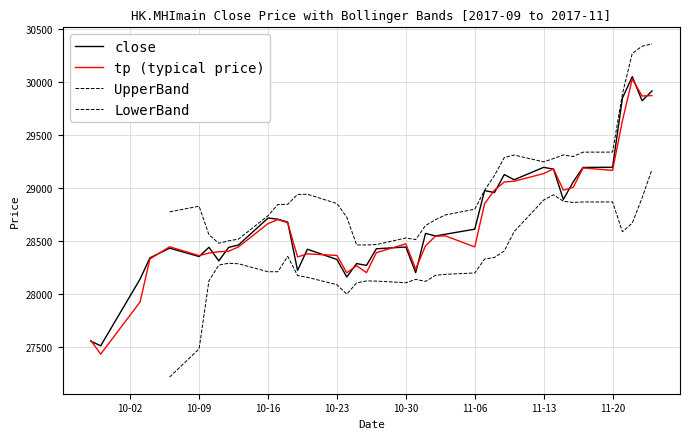

Read the tp (typical price) value at 11-20.

29164.7